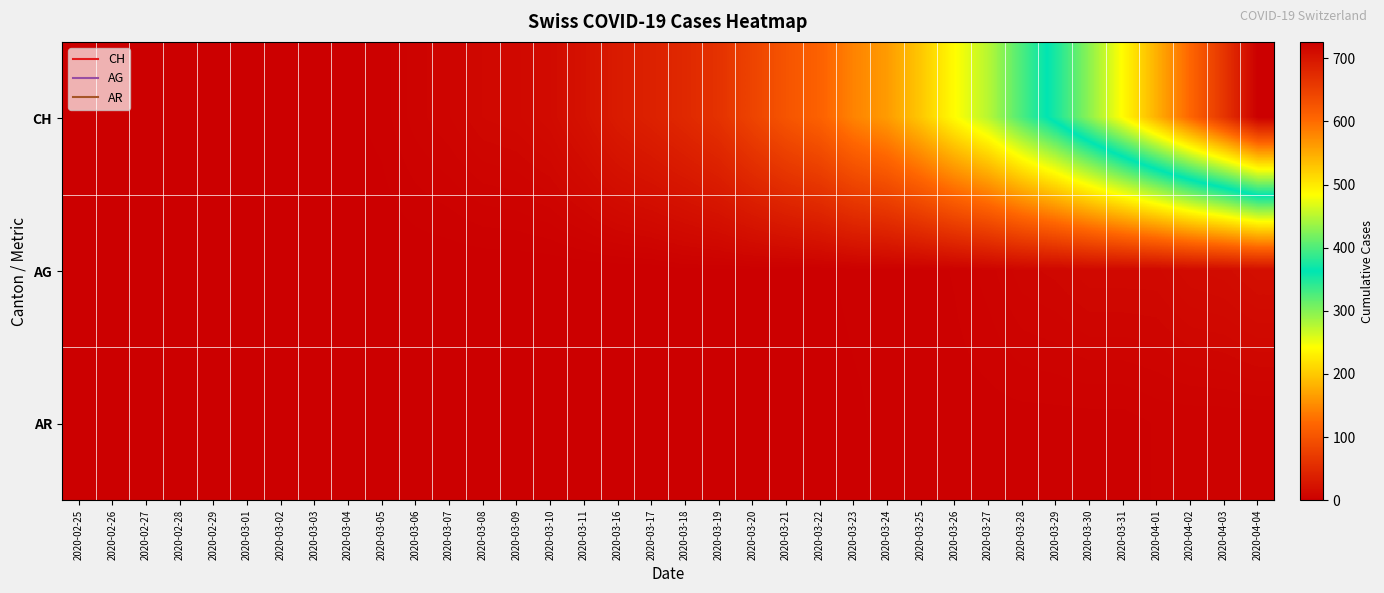

Which category has the lowest value across all series?

2020-02-25